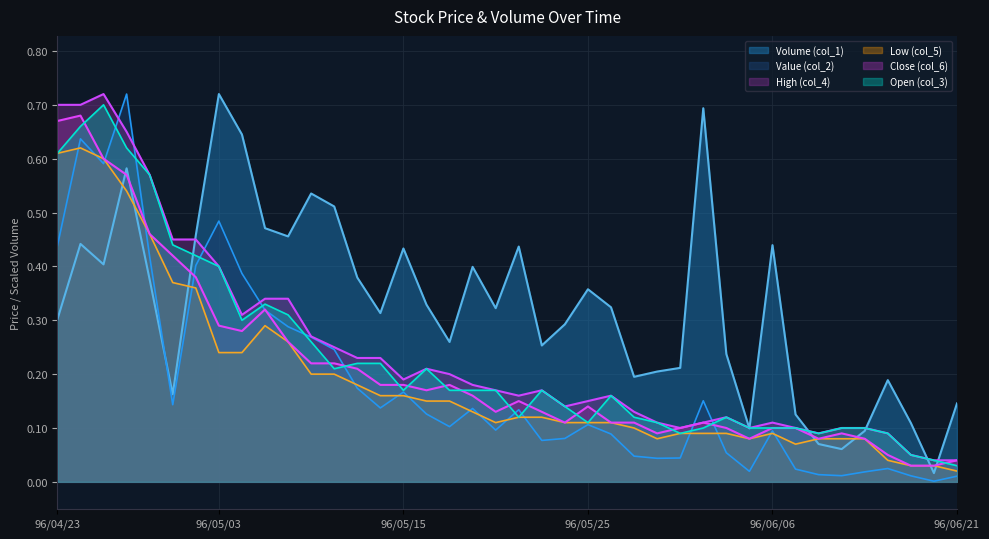

At 96/05/22, list the series in order from largest to smallest.

Volume (col_1), High (col_4), Close (col_6), Value (col_2), Low (col_5), Open (col_3)